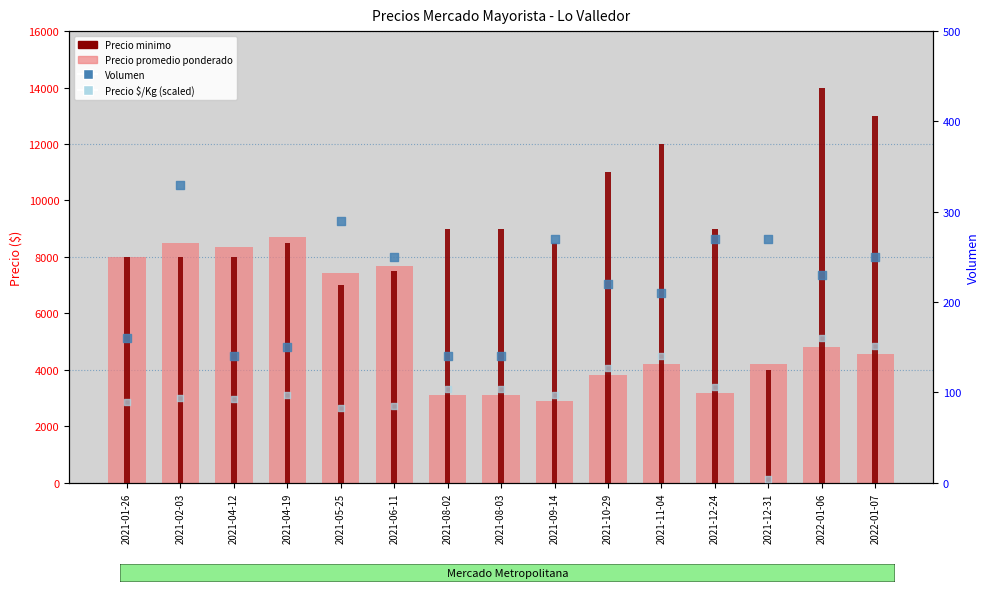

What are all the series names shown in the legend?

Precio promedio ponderado, Precio minimo, Volumen, Precio $/Kg (scaled)